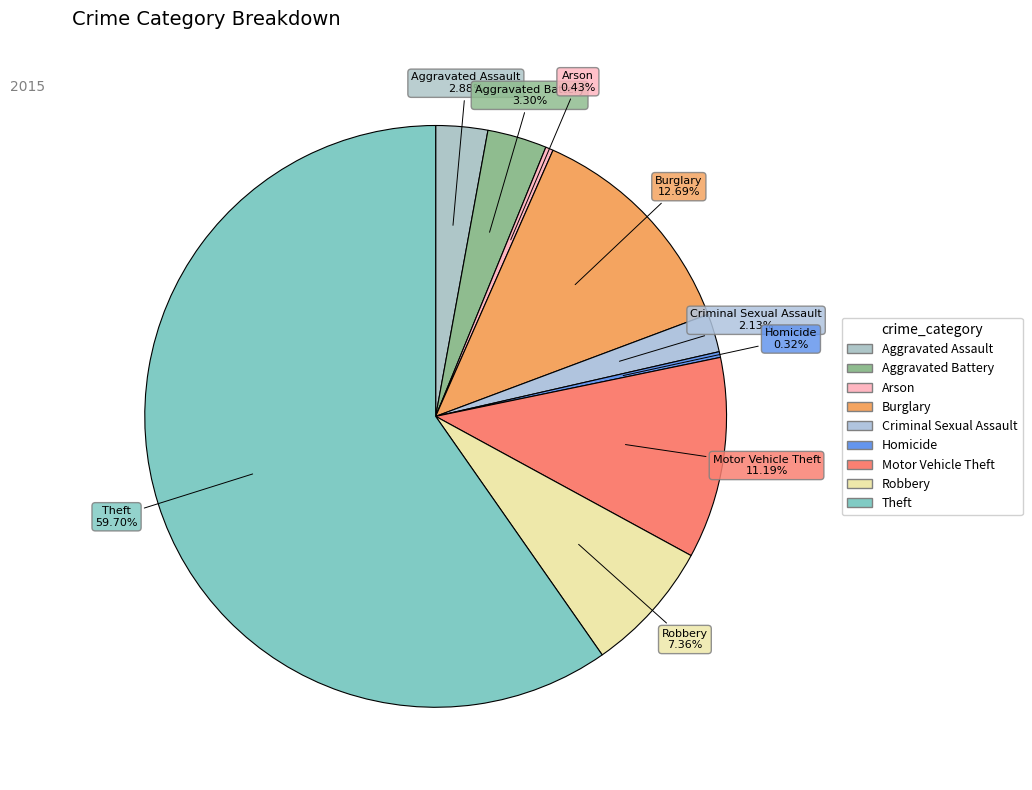

How many segments does this pie chart have?

9